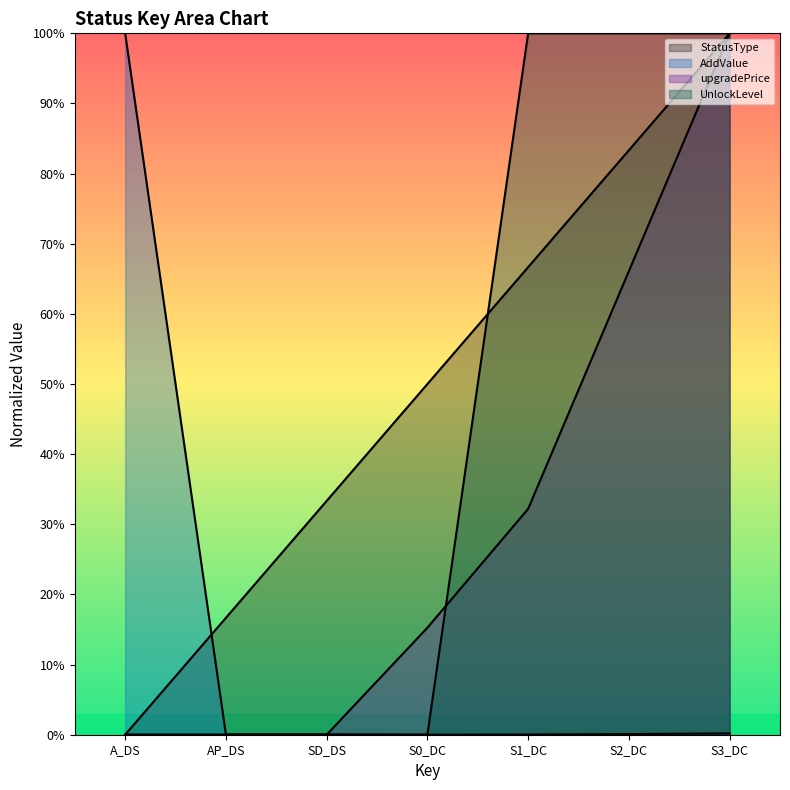

How many values in StatusType are above zero?

6